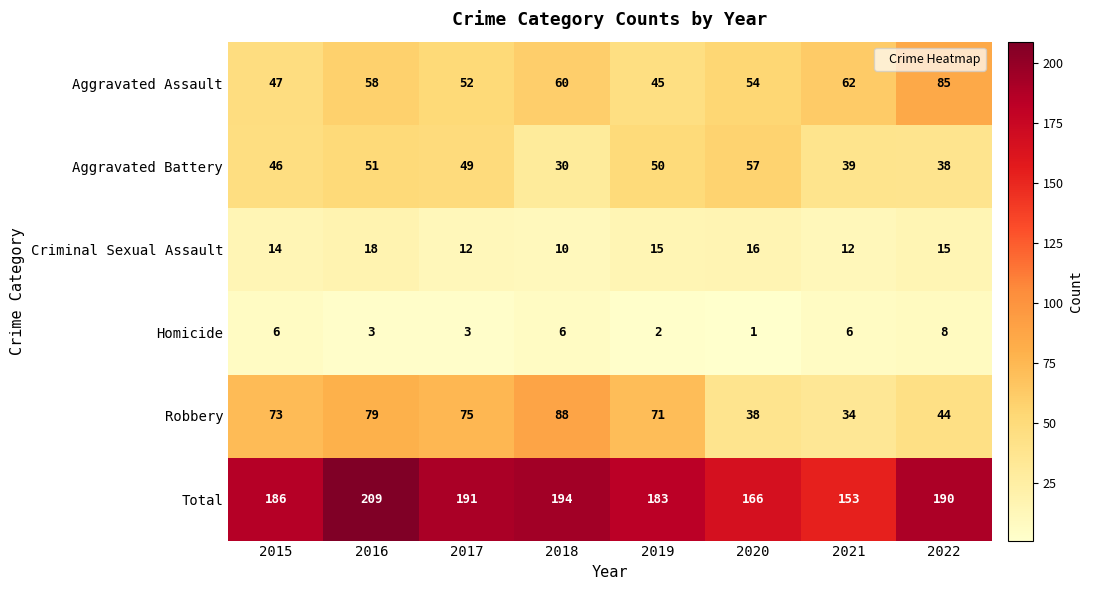

Count the number of categories in the chart.

8